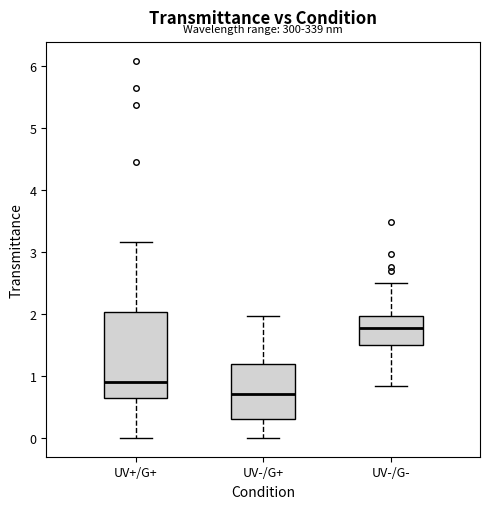

Reading left to right, read every box against the y-axis: the position of its median line, the range the box covers, and the ends of its whiskers. The values are not printed on the chart, so give them approximately, as read against the axis.

UV+/G+: median 0.9, box 0.6 to 2.0, whiskers 0.0 to 3.2
UV-/G+: median 0.7, box 0.3 to 1.2, whiskers 0.0 to 2.0
UV-/G-: median 1.8, box 1.5 to 2.0, whiskers 0.8 to 2.5